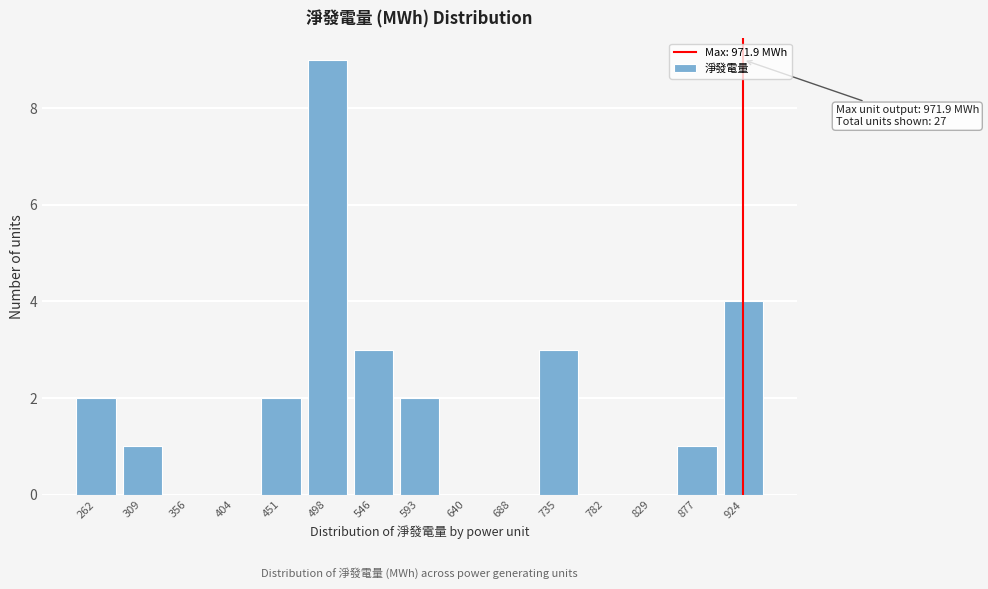

Reading left to right, extract all data points from this chart.

262=2	309=1	356=0	404=0	451=2	498=9	546=3	593=2	640=0	688=0	735=3	782=0	829=0	877=1	924=4